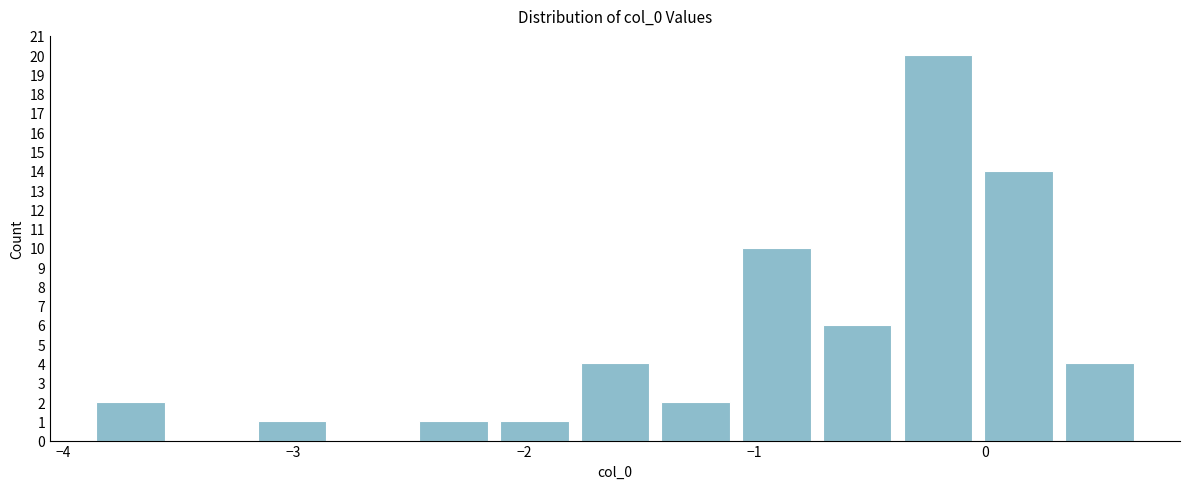

Around what value on the x-axis is the tallest bar? Give the approximate position of its centre, as read against the axis.

-0.2